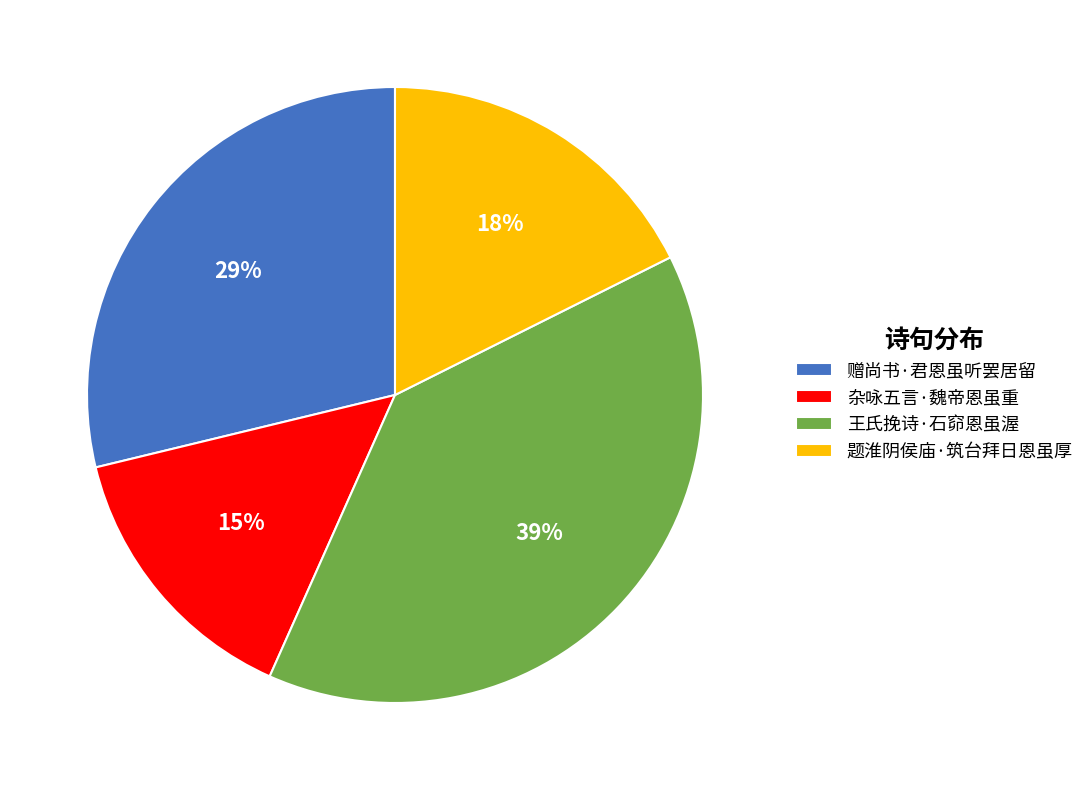

What percentage is the 题淮阴侯庙·筑台拜日恩虽厚 slice, to the nearest percent?

18%